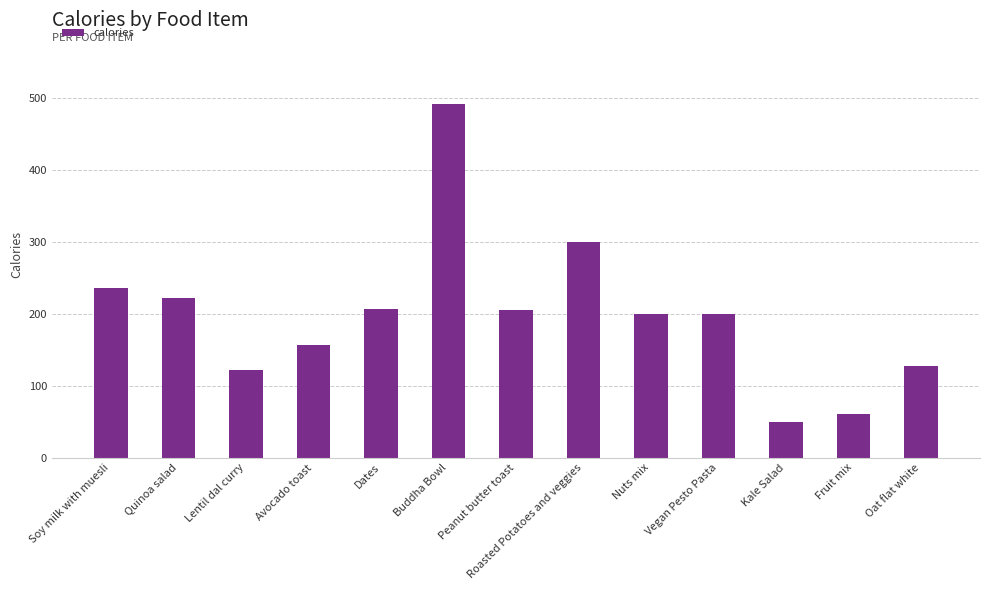

The value at Oat flat white is 127. True or false?

True